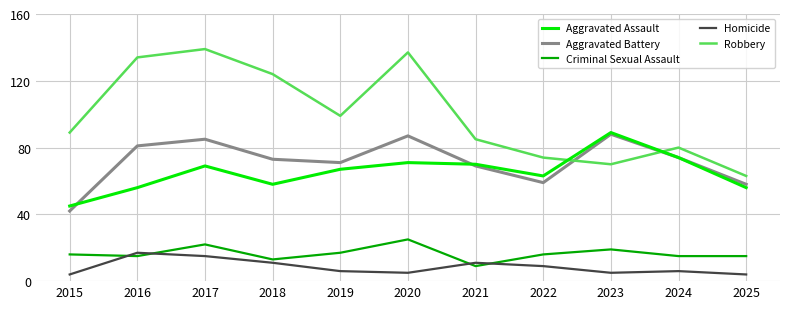

What is the sum of all Homicide values?

93